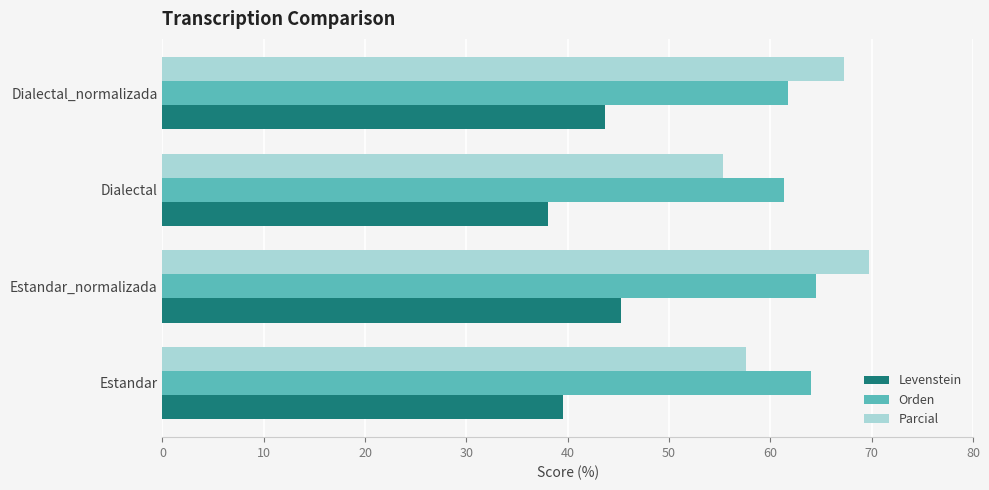

Is it true that Orden equals 86.5 at Estandar_normalizada?

False